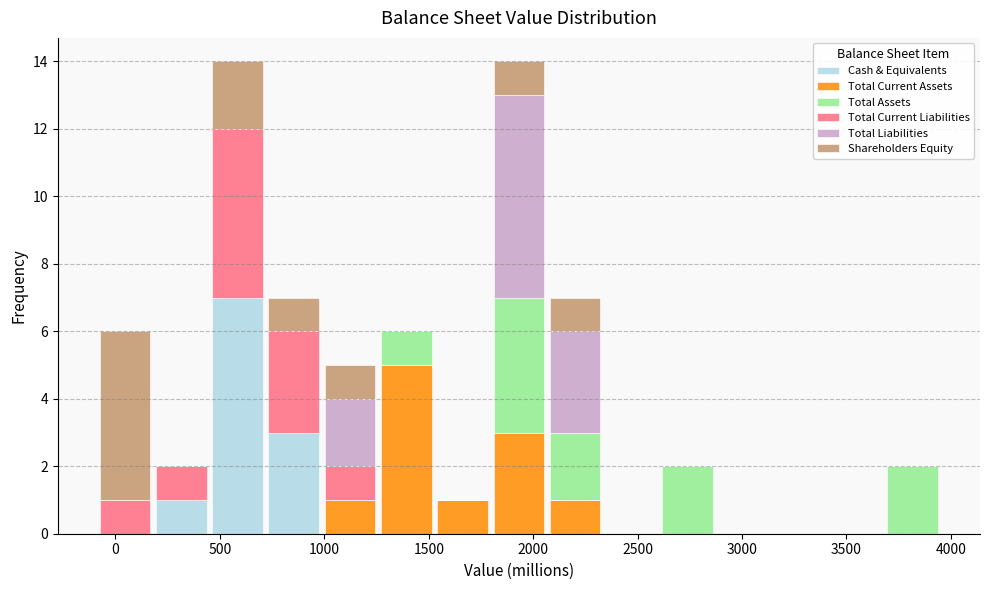

What is the total height of the stacked bar covering 200 to 450 on the x-axis? Neither the bar edges nor the heights are printed on the chart, so give them approximately, as read against the axes.

2